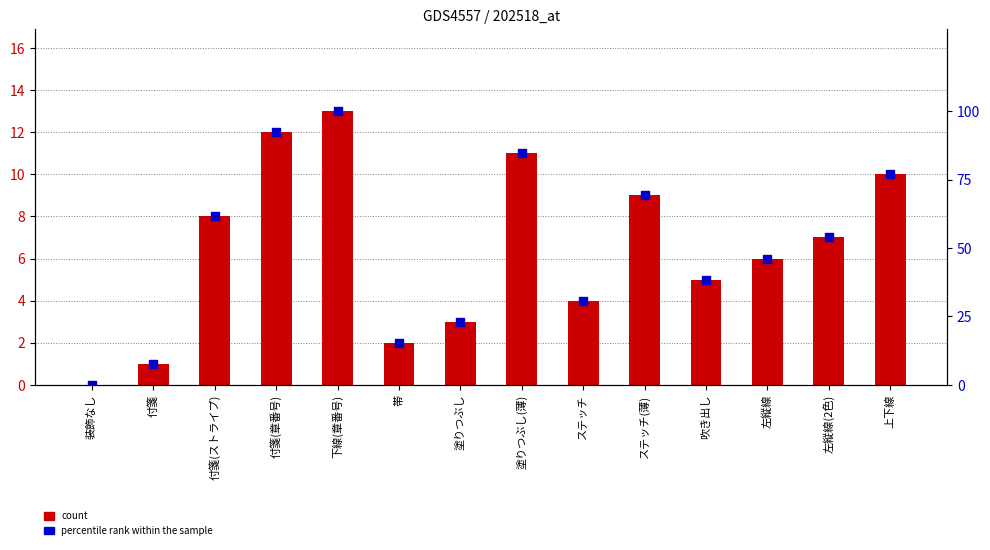

What is the total value across all series at ステッチ?

34.8